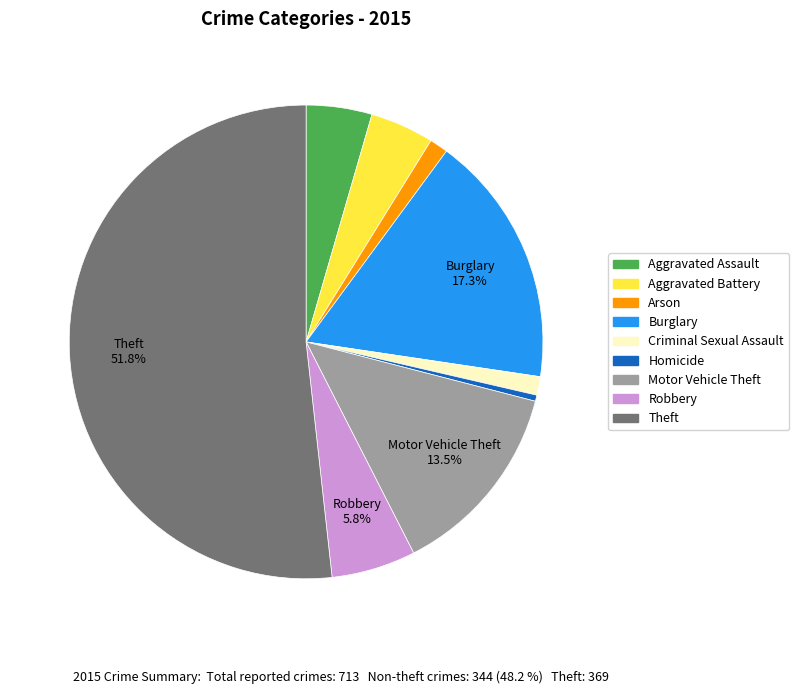

To the nearest percent, what is the difference between the largest and smallest slice percentages?

51%